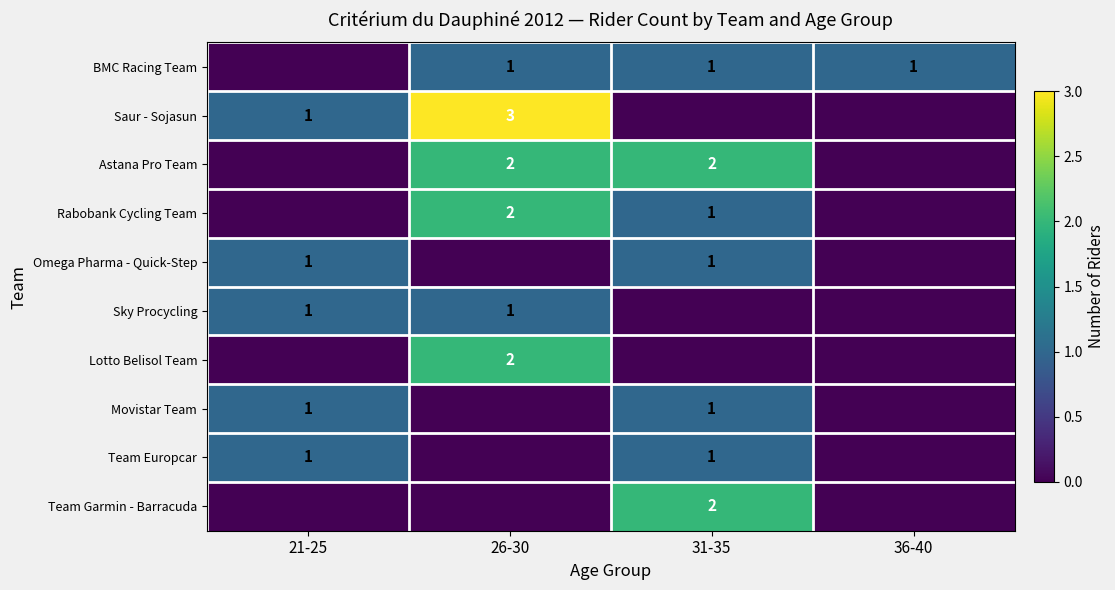

What is the sum of the Rabobank Cycling Team values at 26-30 and 36-40?

2